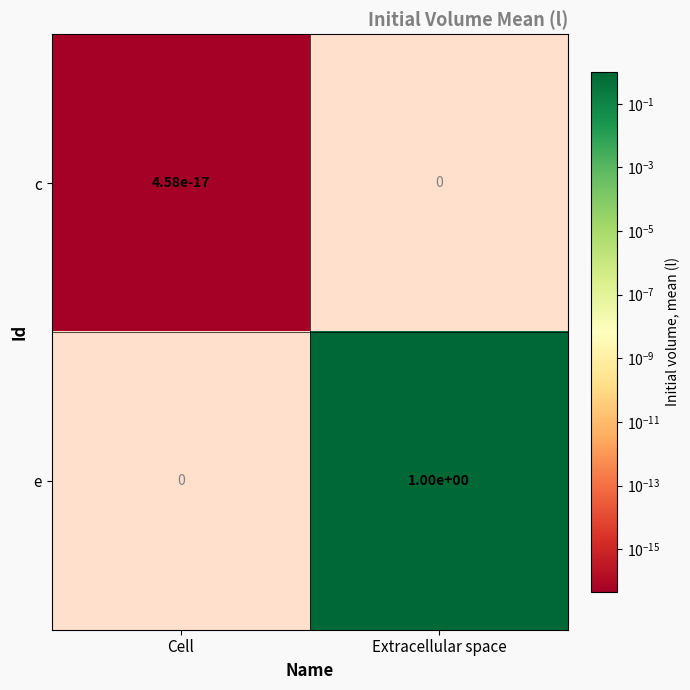

True or false: c has a value of 0.0 at Cell.

True